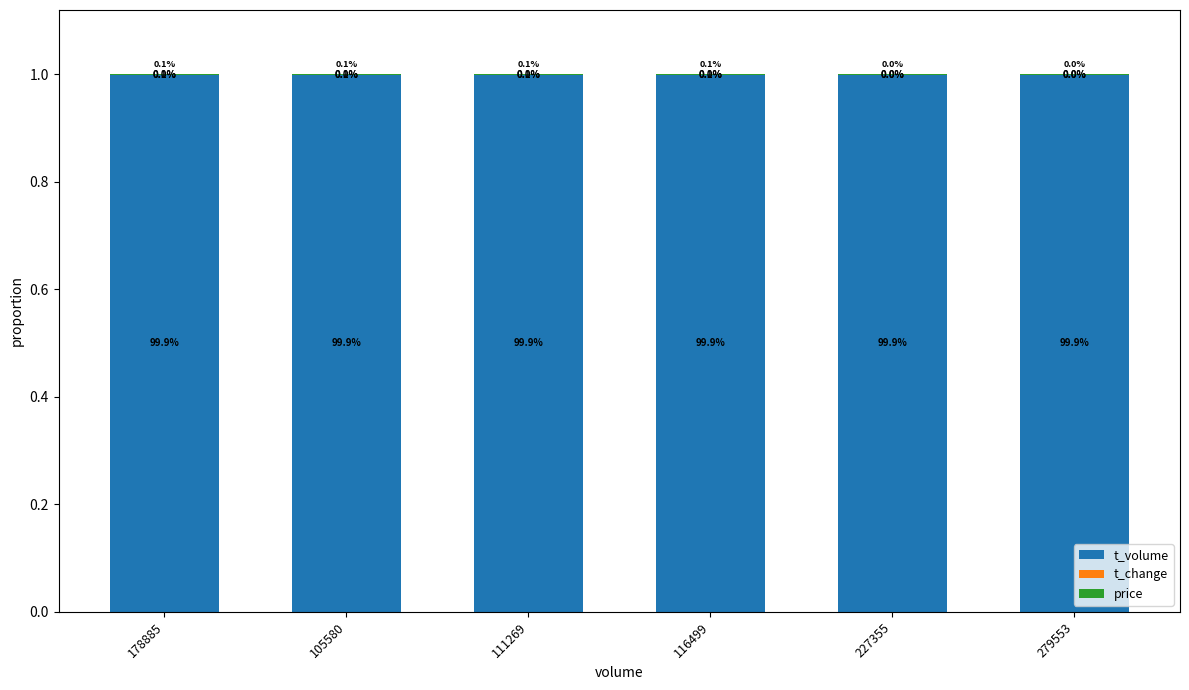

Rank the series at 105580 from lowest to highest value.

t_change, price, t_volume